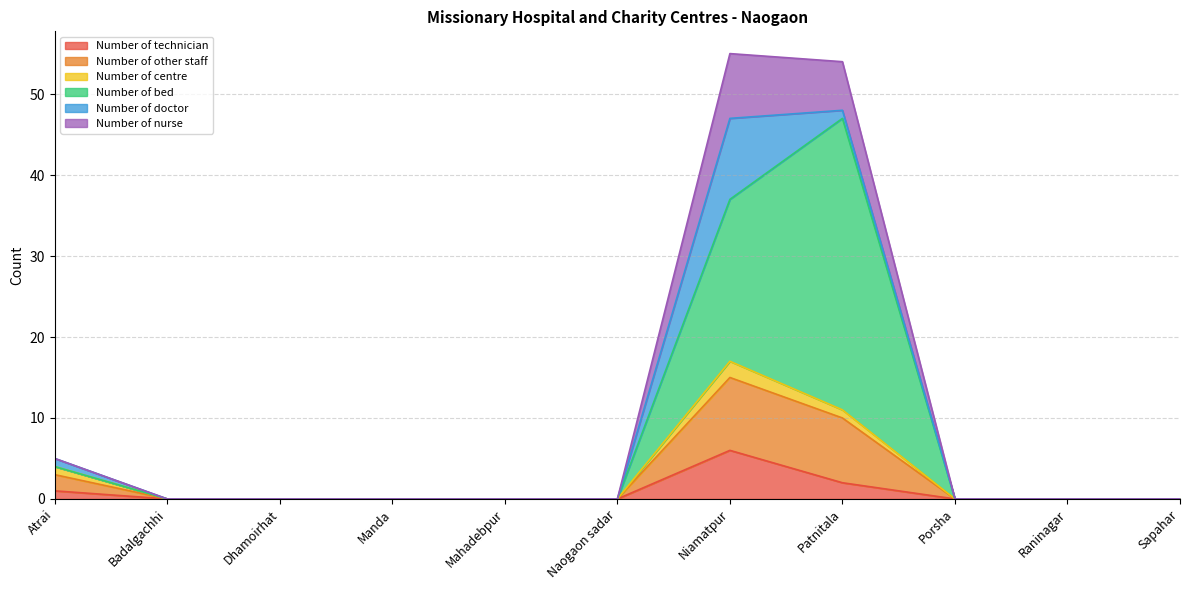

How many lines are shown in the chart?

6